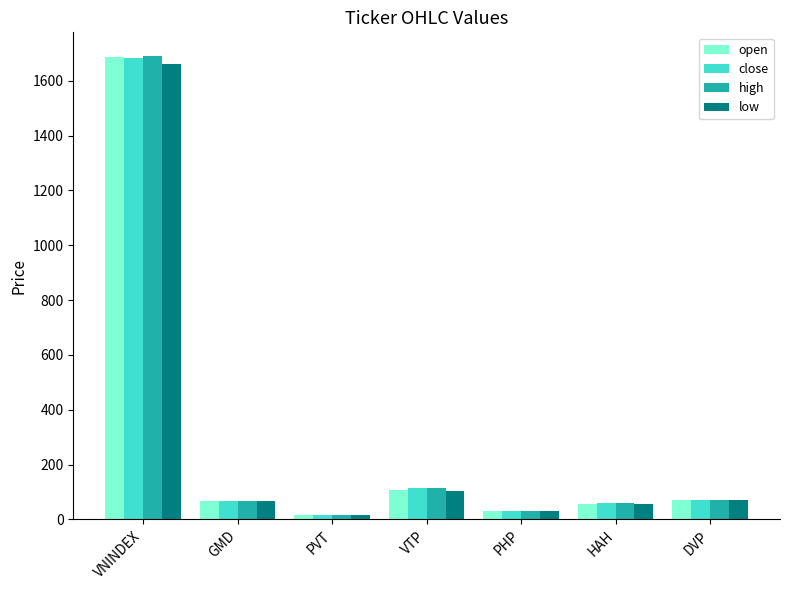

What are all the series names shown in the legend?

open, close, high, low